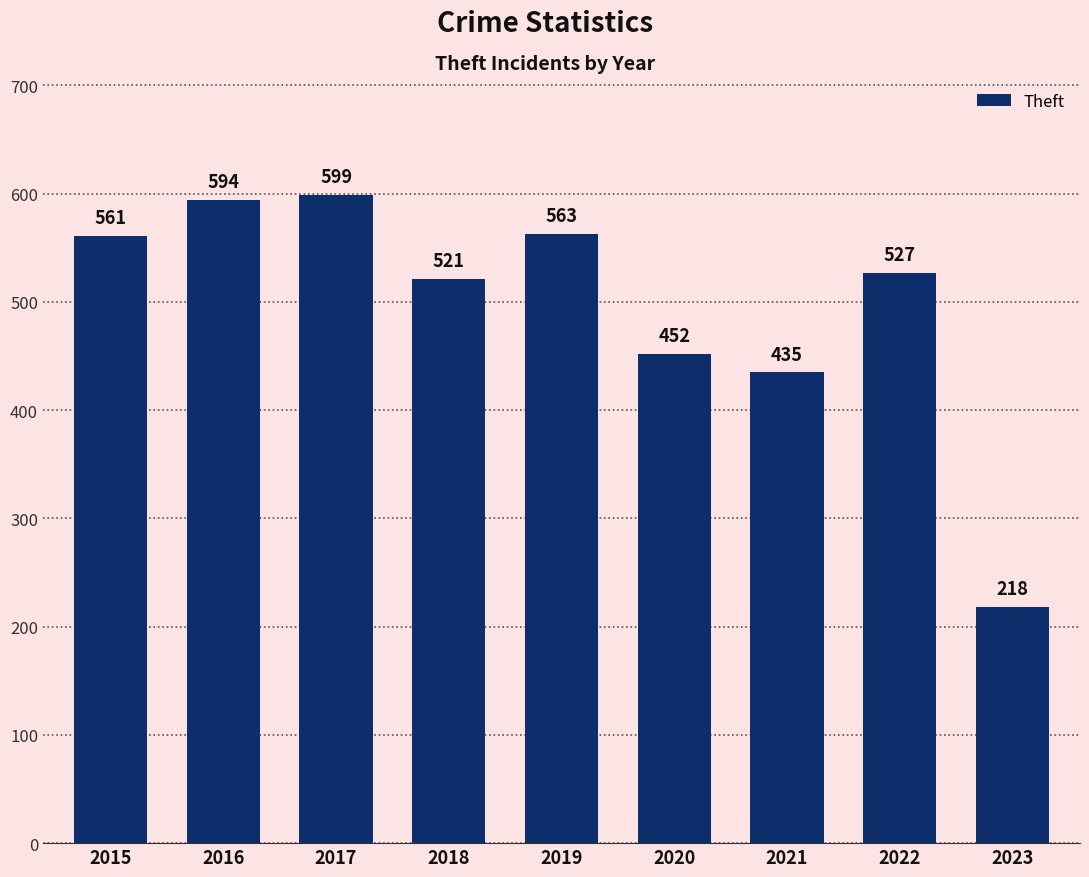

How many data points are less than 527?

4